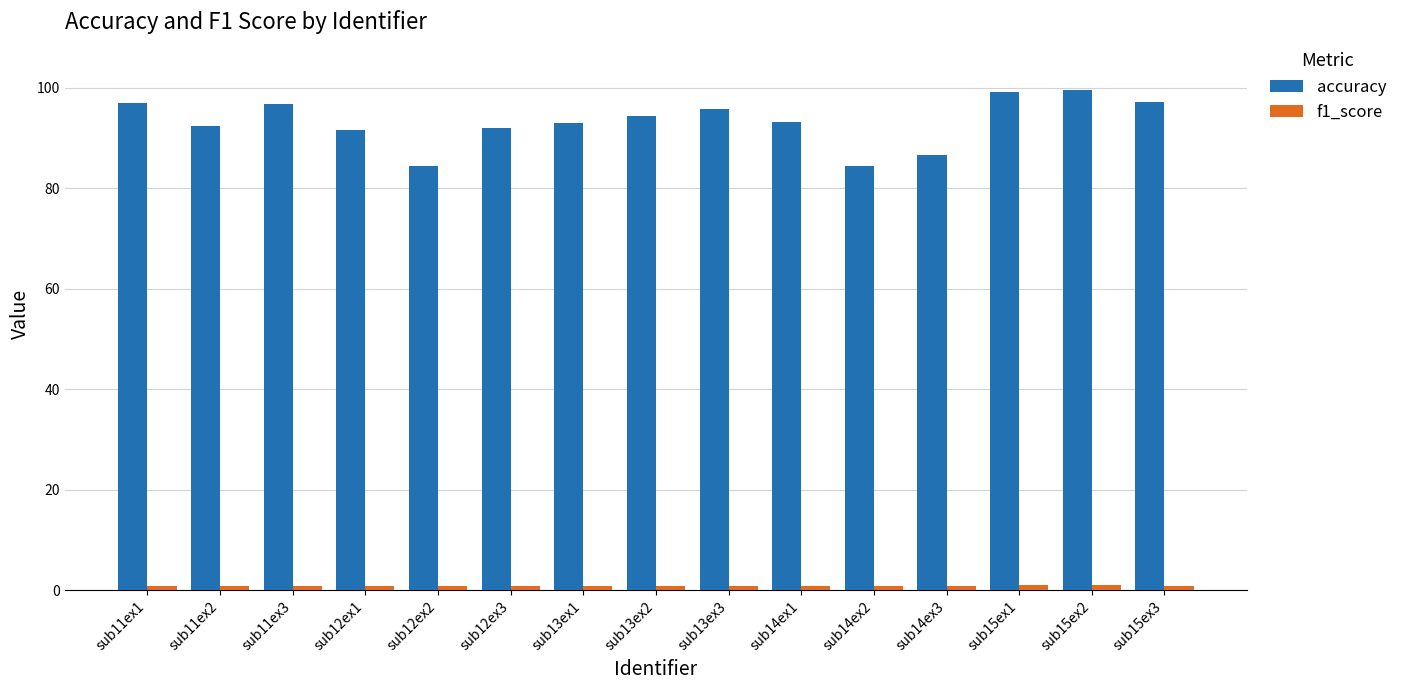

What is the average value of the accuracy series?

93.1